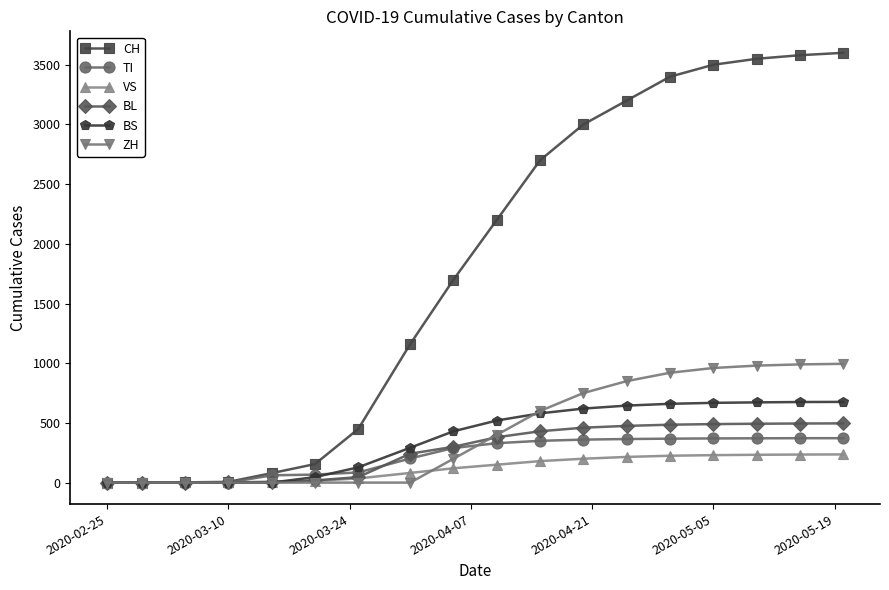

What is the difference between the second highest and minimum values in the CH series?

3580